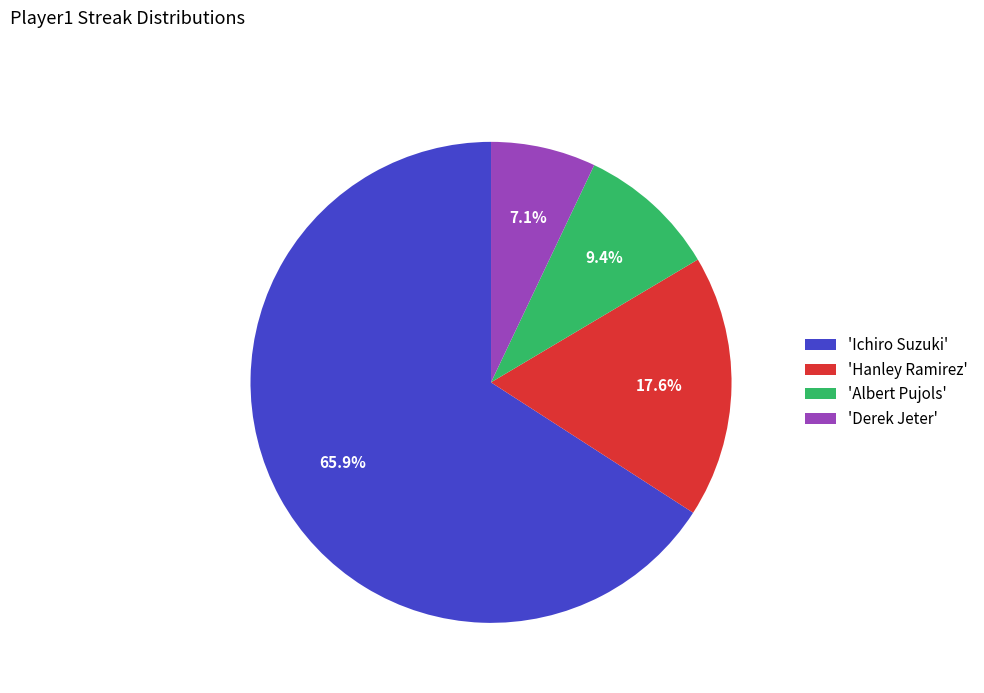

To the nearest percent, what is the difference between the largest and smallest slice percentages?

59%